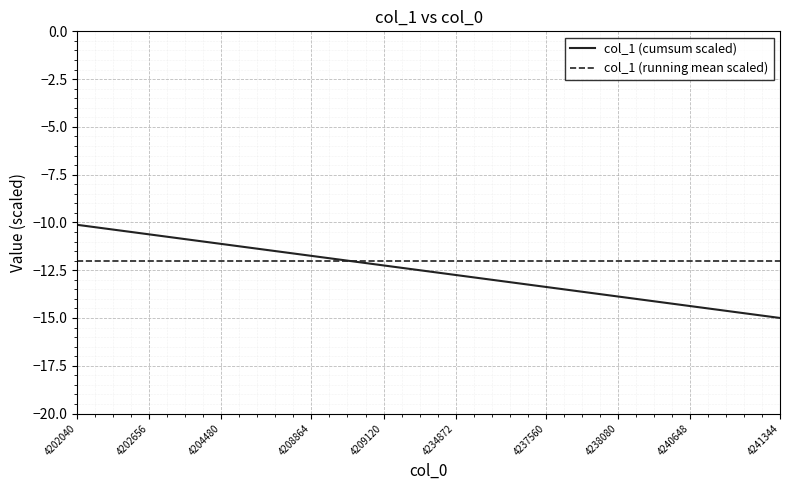

What is the maximum value shown in the chart?

-10.1